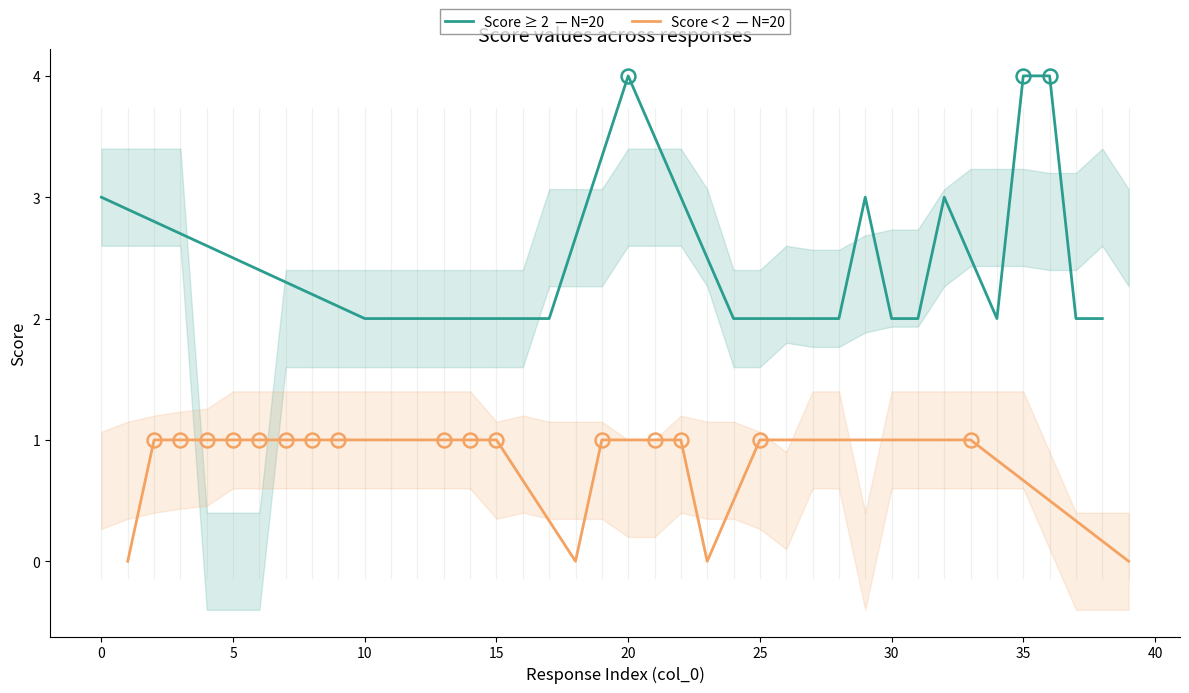

What is the lowest value of the Score ≥ 2  — N=20 series?

2